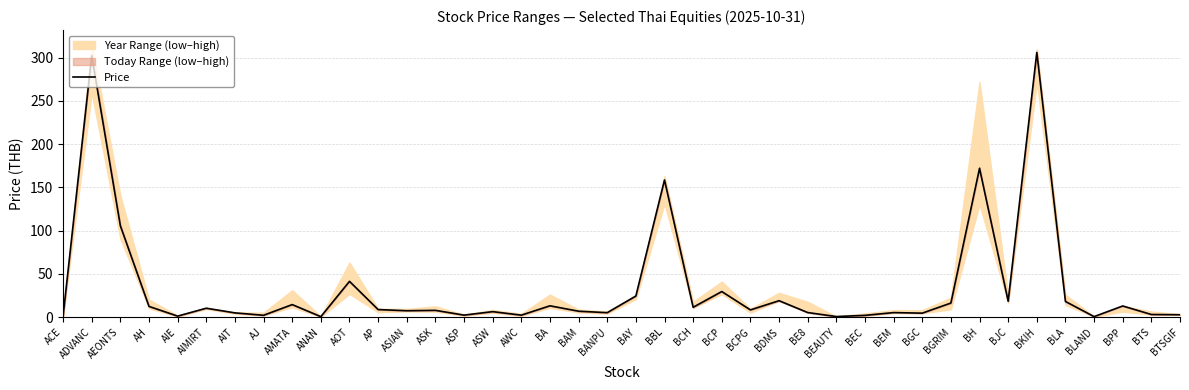

Reading left to right, transcribe all the data shown in this chart.

ACE=1.3	ADVANC=302.0	AEONTS=105.5	AH=12.3	AIE=1.1	AIMIRT=10.2	AIT=4.8	AJ=2.0	AMATA=14.4	ANAN=0.5	AOT=41.2	AP=8.7	ASIAN=7.3	ASK=7.8	ASP=2.2	ASW=6.2	AWC=2.2	BA=13.0	BAM=6.8	BANPU=5.0	BAY=24.3	BBL=158.5	BCH=11.3	BCP=29.5	BCPG=8.2	BDMS=18.9	BE8=5.2	BEAUTY=0.6	BEC=1.9	BEM=5.2	BGC=4.5	BGRIM=16.2	BH=172.0	BJC=18.3	BKIH=306.0	BLA=18.0	BLAND=0.5	BPP=12.8	BTS=2.9	BTSGIF=2.7